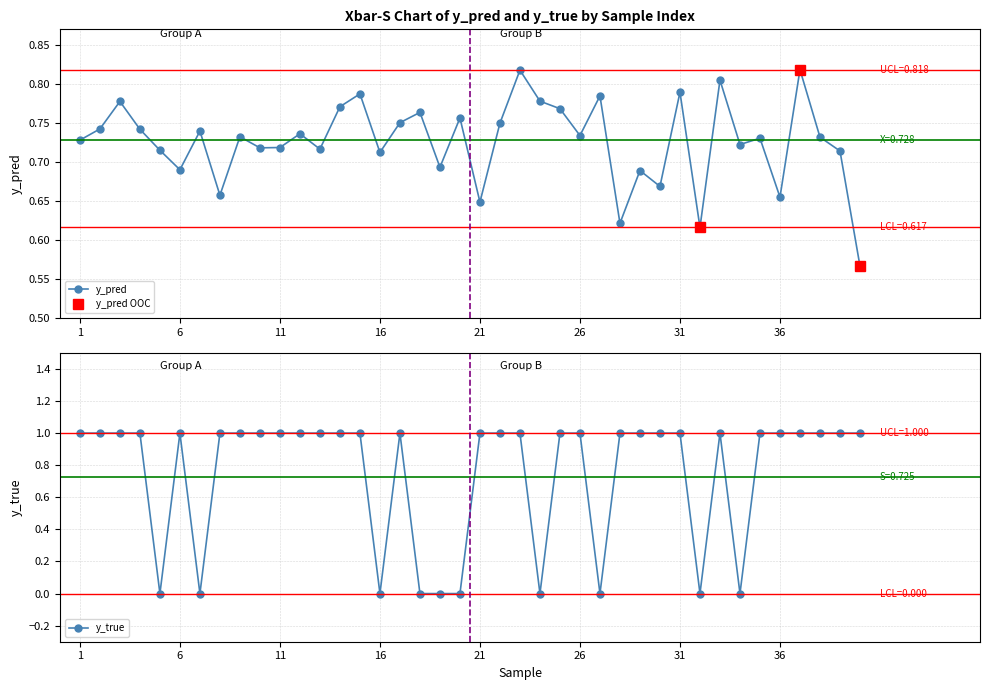

How many interior local valleys does the y_pred series have?

13